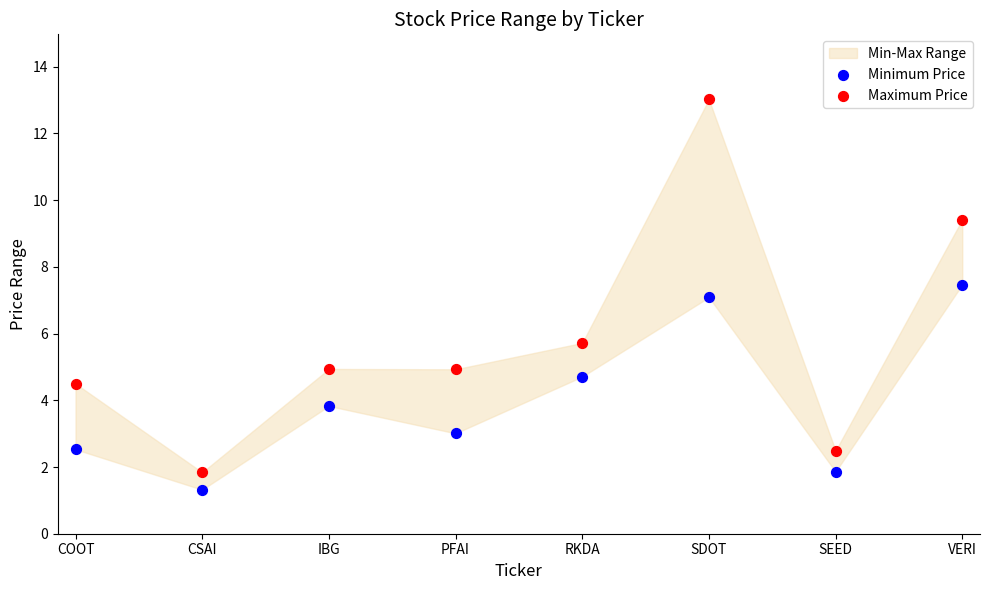

In the Minimum Price series, what Y value is closest to 4?

3.8